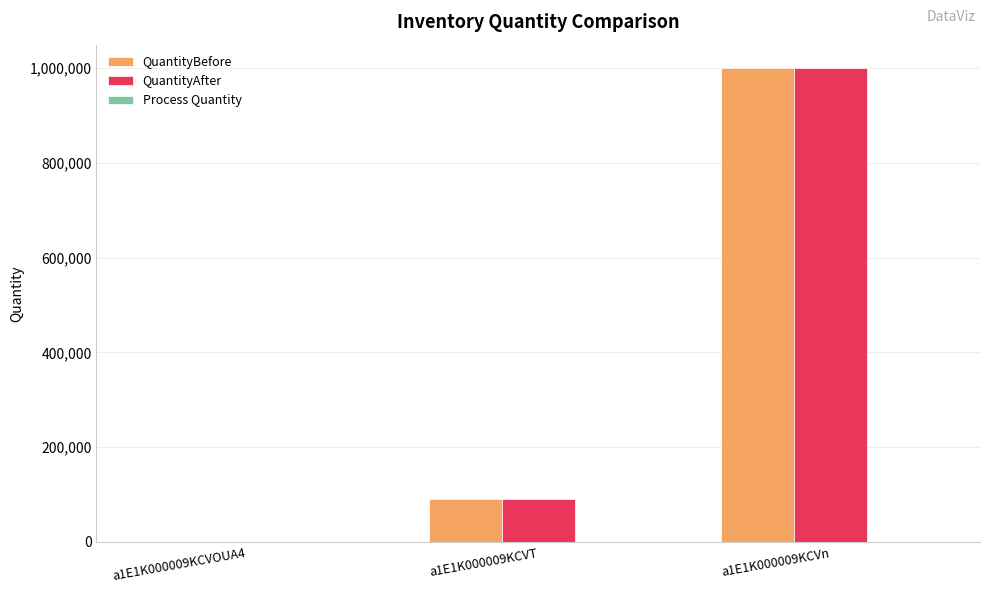

At which category is the sum across all series the highest?

a1E1K000009KCVn